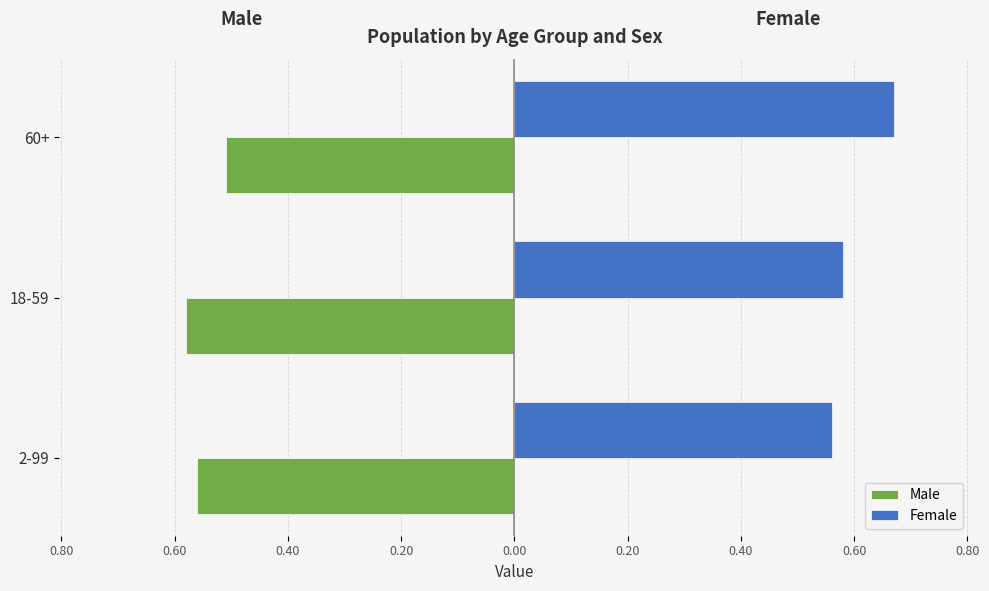

What are all the series names shown in the legend?

Male, Female